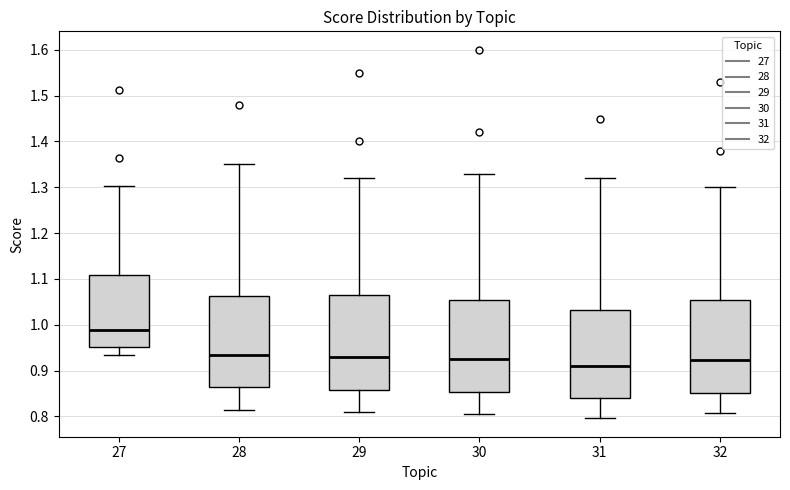

Where does the lower whisker of the box at x = 32 end on the y-axis? The values are not printed on the chart, so give them approximately, as read against the axis.

0.81